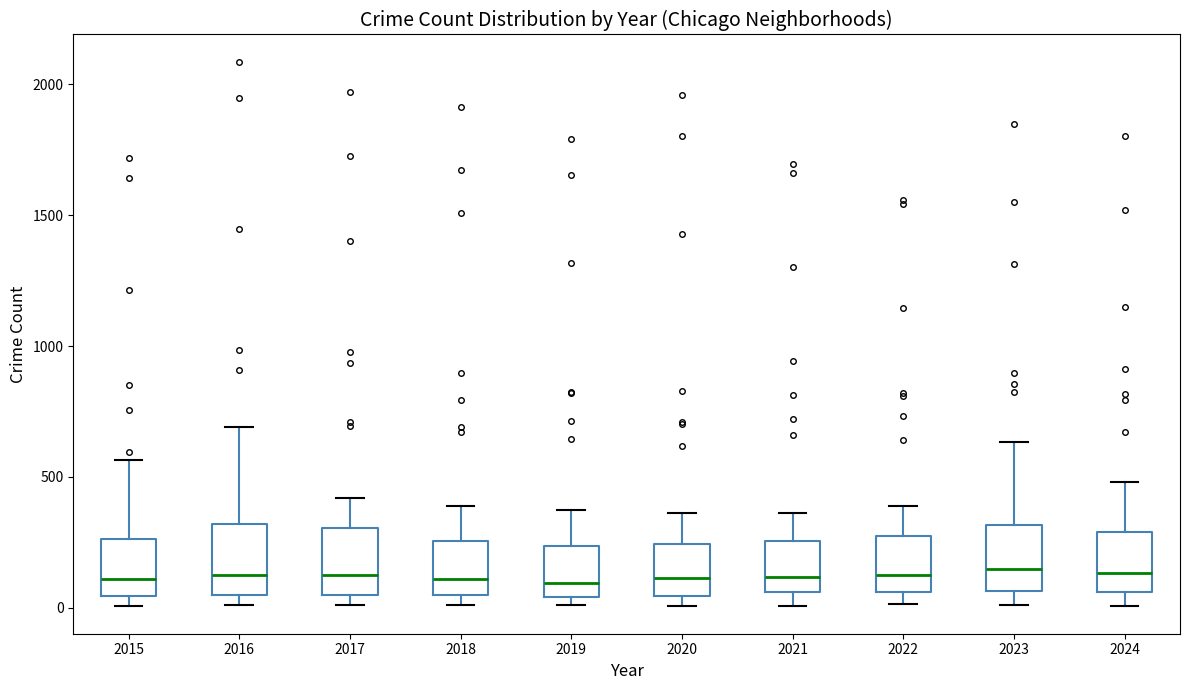

Reading left to right, read every box against the y-axis: the position of its median line, the range the box covers, and the ends of its whiskers. The values are not printed on the chart, so give them approximately, as read against the axis.

2015: median 100, box 50 to 250, whiskers 0 to 550
2016: median 150, box 50 to 300, whiskers 0 to 700
2017: median 100, box 50 to 300, whiskers 0 to 400
2018: median 100, box 50 to 250, whiskers 0 to 400
2019: median 100, box 50 to 250, whiskers 0 to 400
2020: median 100, box 50 to 250, whiskers 0 to 350
2021: median 100, box 50 to 250, whiskers 0 to 350
2022: median 100, box 50 to 250, whiskers 0 to 400
2023: median 150, box 50 to 300, whiskers 0 to 650
2024: median 150, box 50 to 300, whiskers 0 to 500